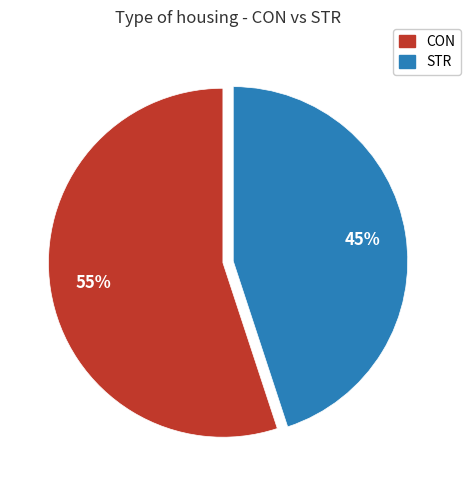

Which category has the biggest portion of the pie?

CON